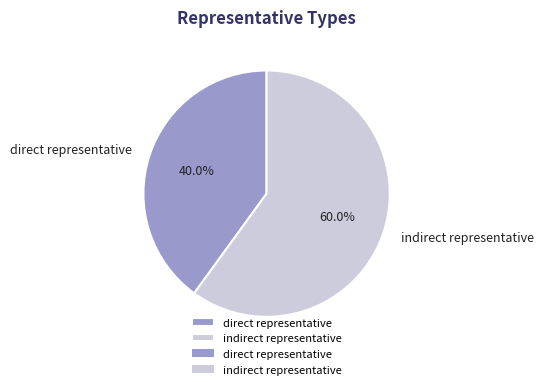

Which slice is the largest?

indirect representative